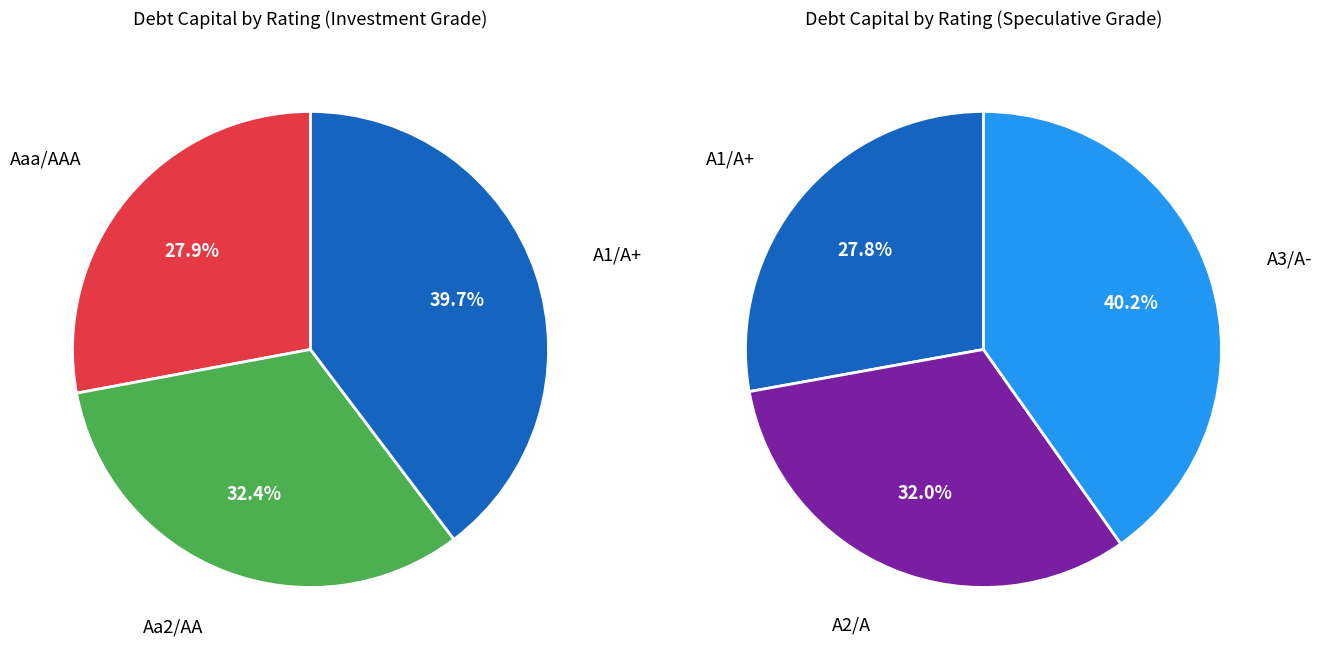

Which slice is the smallest?

Aaa/AAA